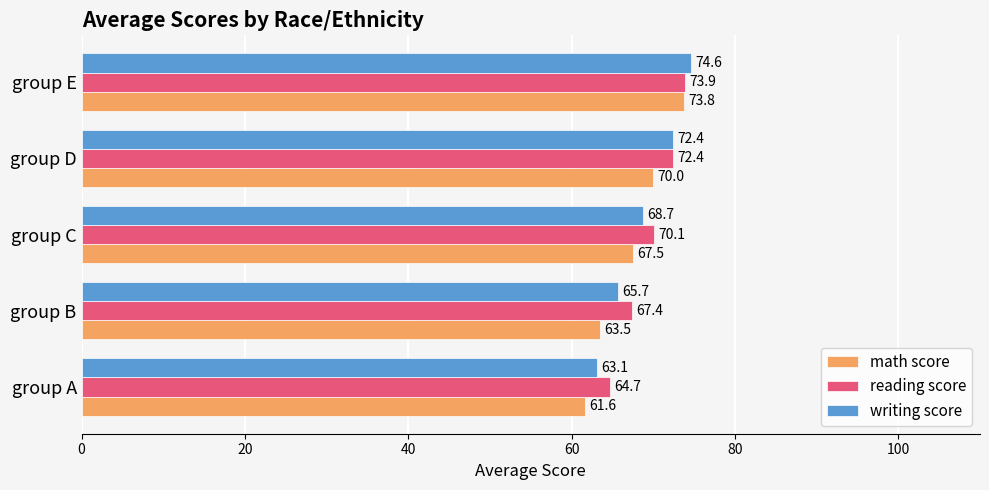

At how many categories does at least one series exceed 70?

3